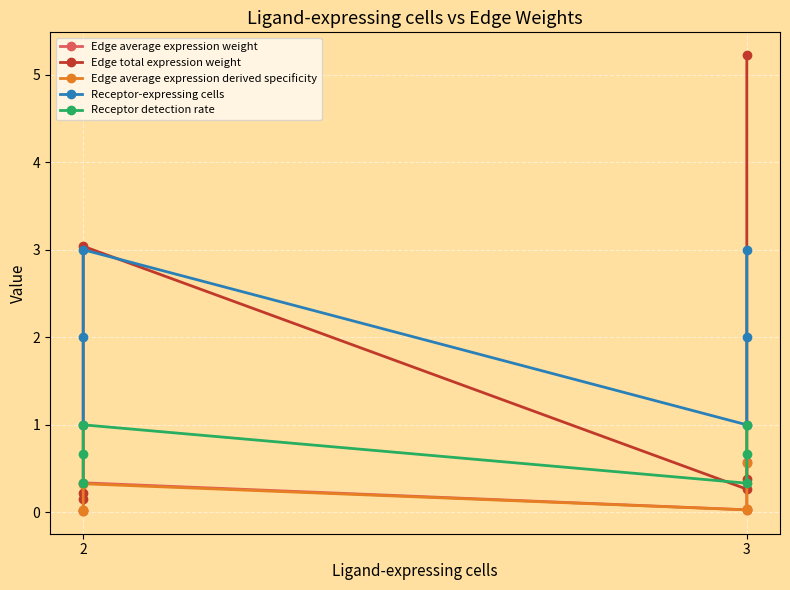

True or false: Receptor detection rate and Edge average expression weight cross at least once.

False